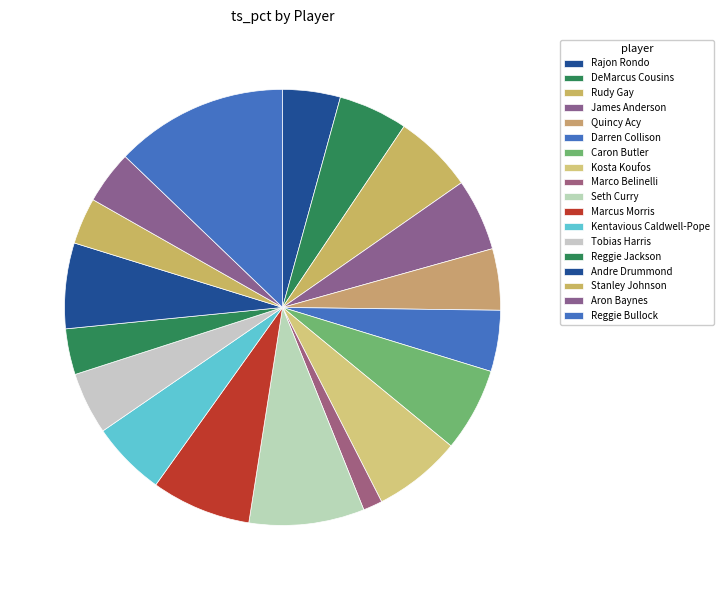

Count the number of slices in the pie.

18